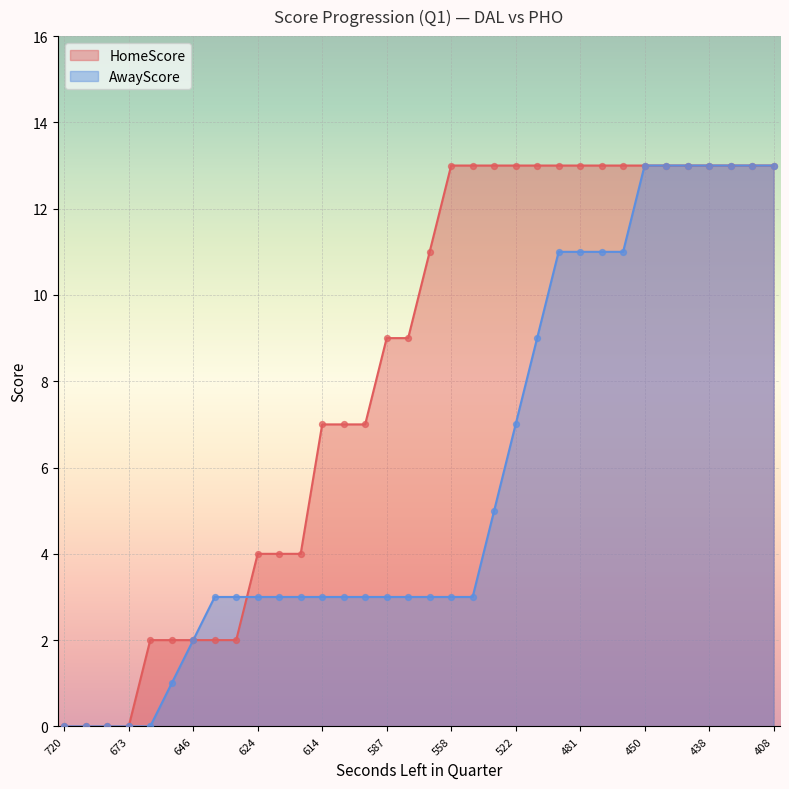

What is the total value across all series at 624?

7